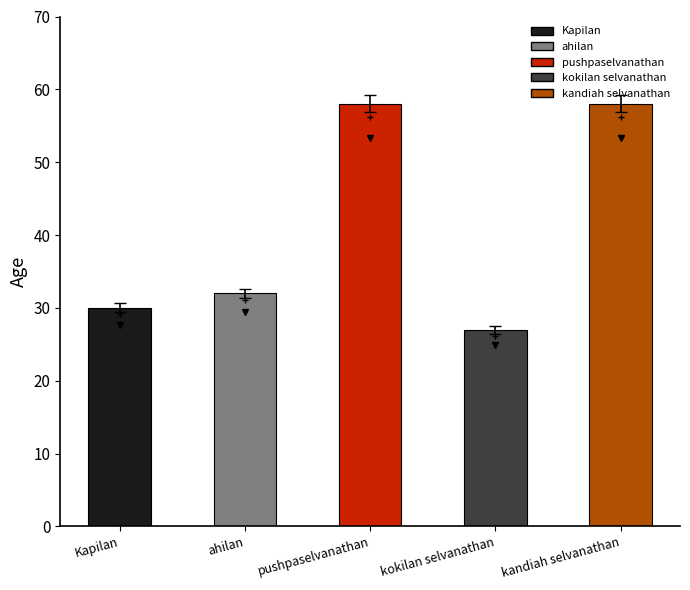

Are the bars grouped side by side (vs. stacked)?

No